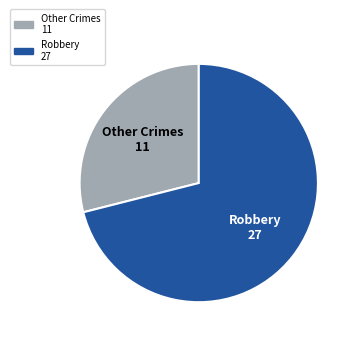

How many segments does this pie chart have?

2